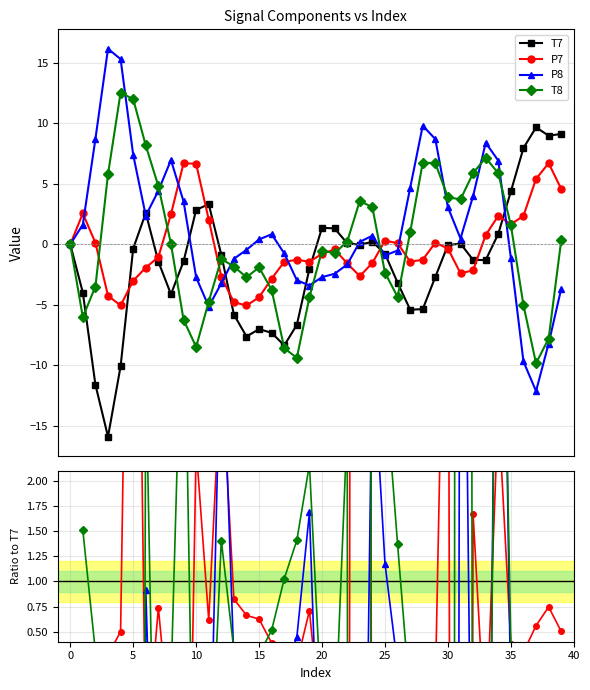

At 20, list the series in order from largest to smallest.

T7, T8, P7, P8